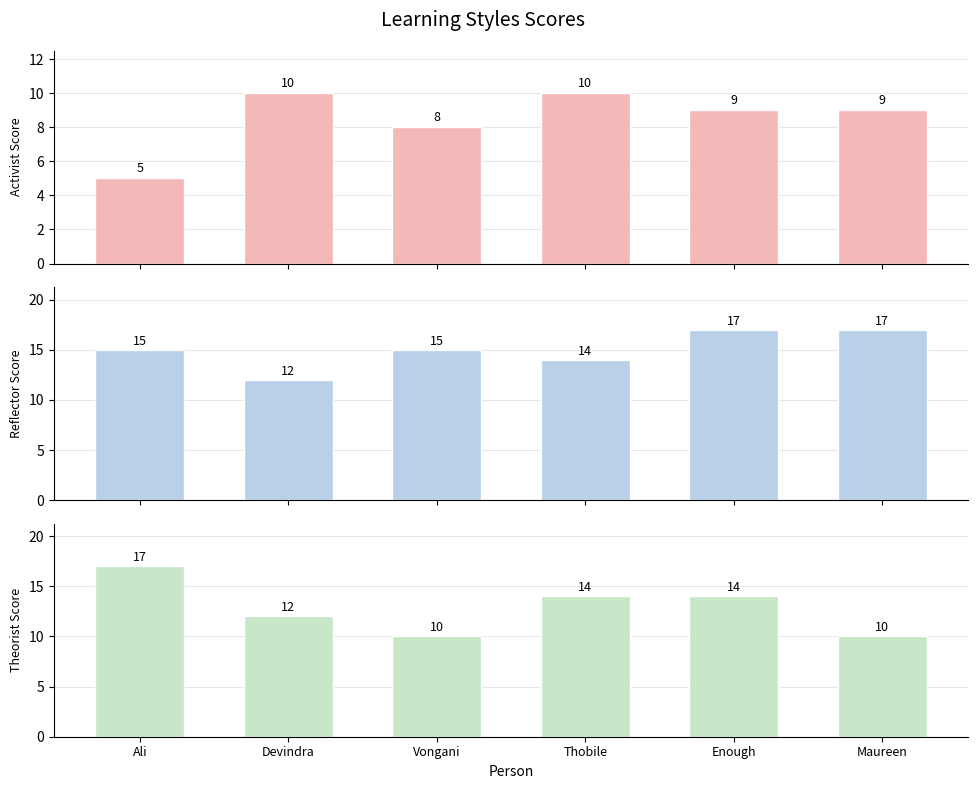

At which label does Reflector Score reach its peak?

Enough